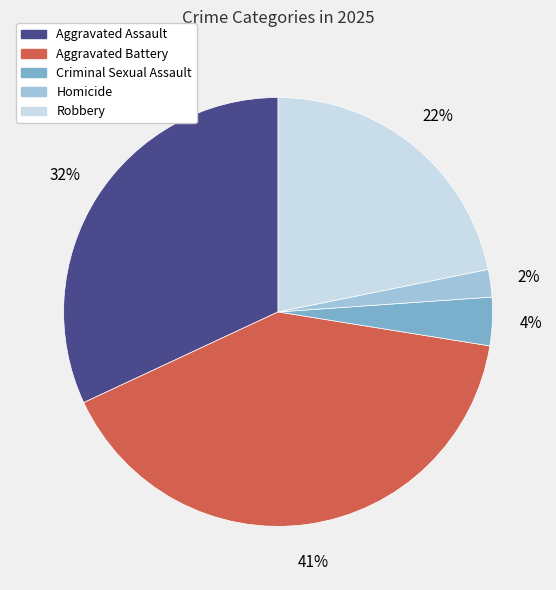

To the nearest percent, what percentage of the pie is Robbery?

22%